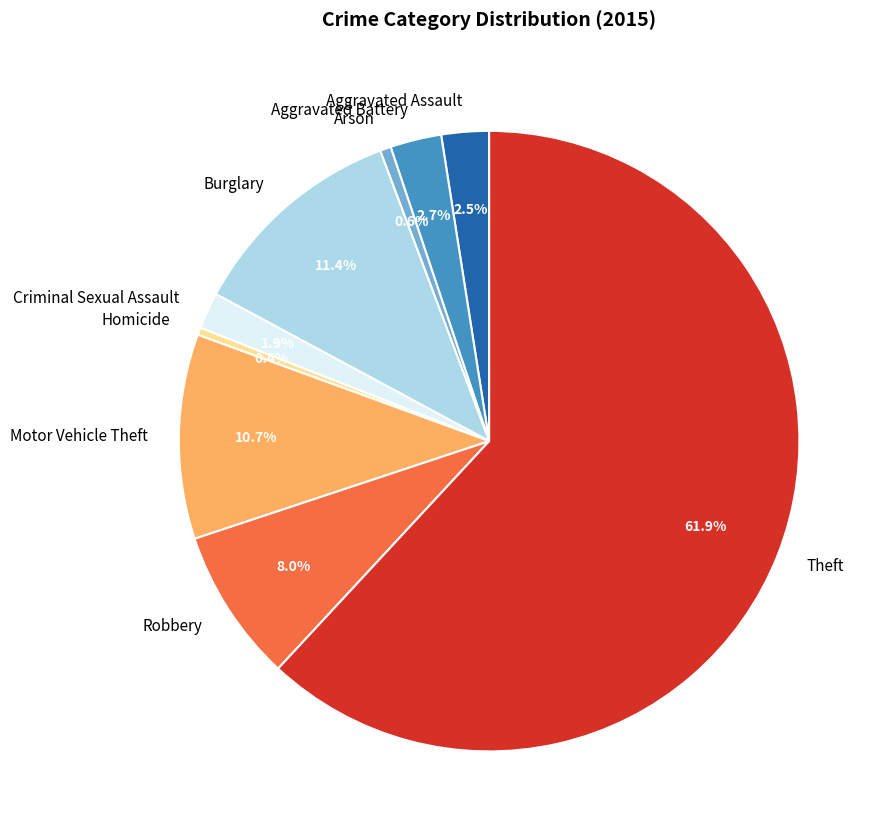

Is the sum of Criminal Sexual Assault and Aggravated Assault greater than half?

No